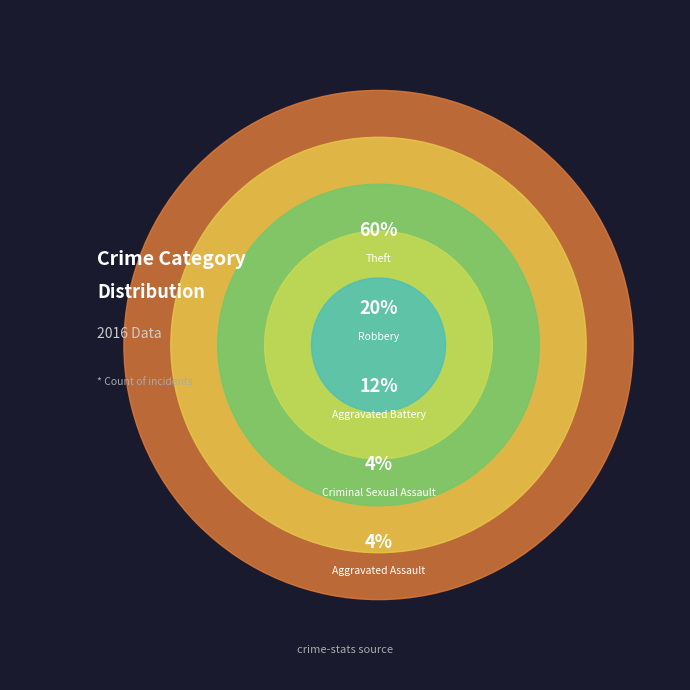

What is the ratio of the value at Aggravated Battery to the value at Criminal Sexual Assault?

3.0